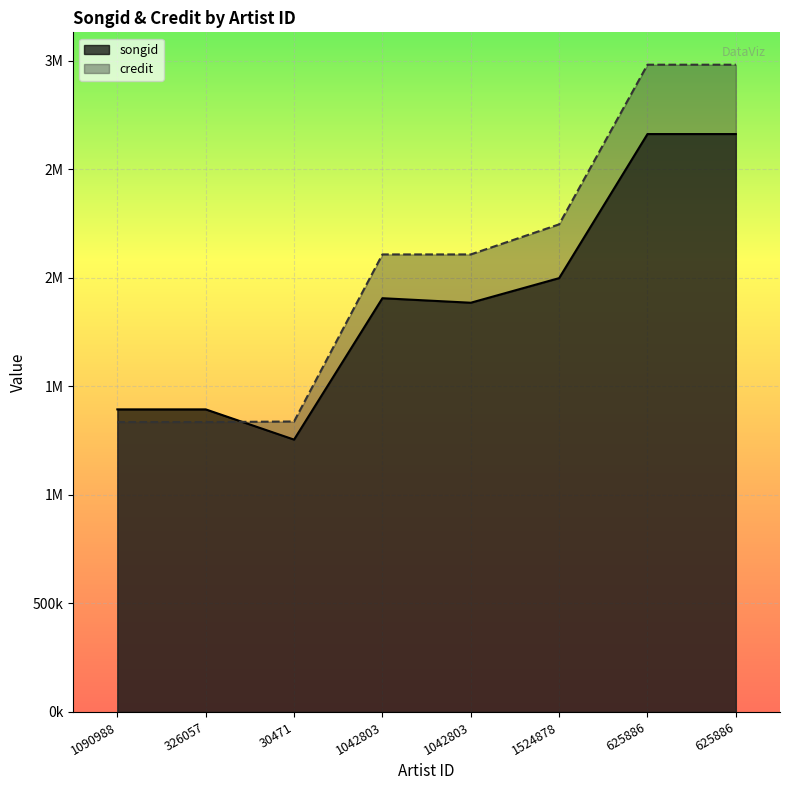

What is the total value across all series at 1090988?

2728651